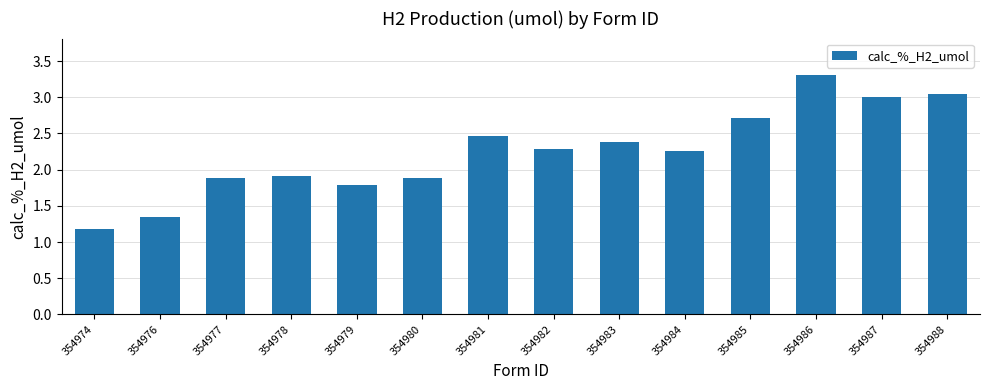

Where does the data first go above 2?

354981